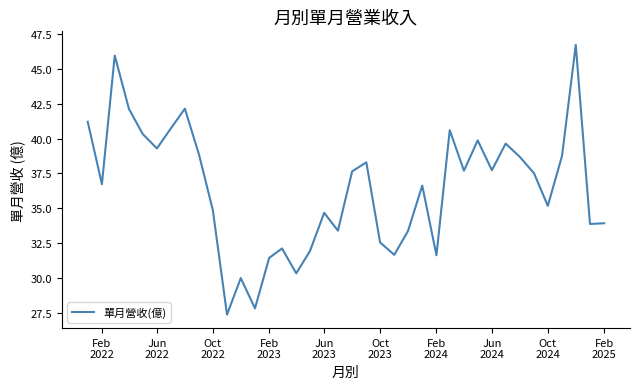

What is the difference between the maximum and minimum values?

19.4